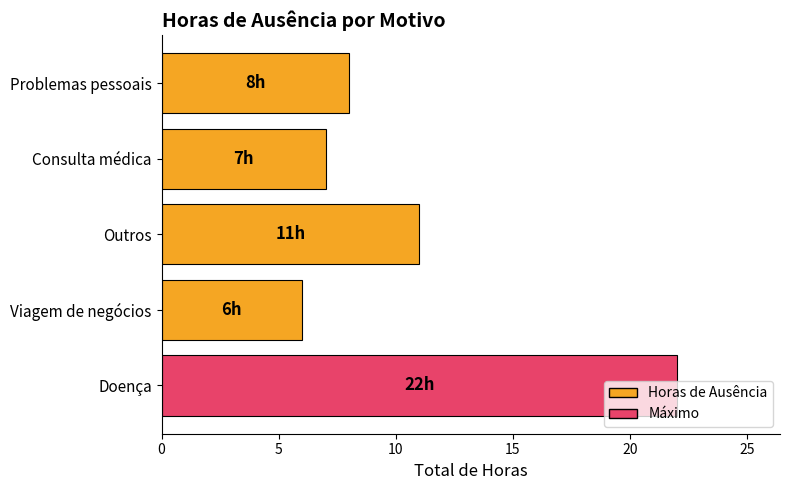

Are the bars horizontal?

Yes